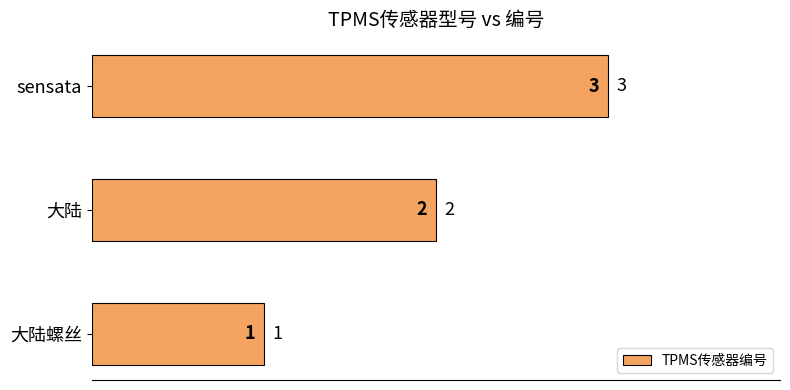

Count the values in the range 1 to 3.

3